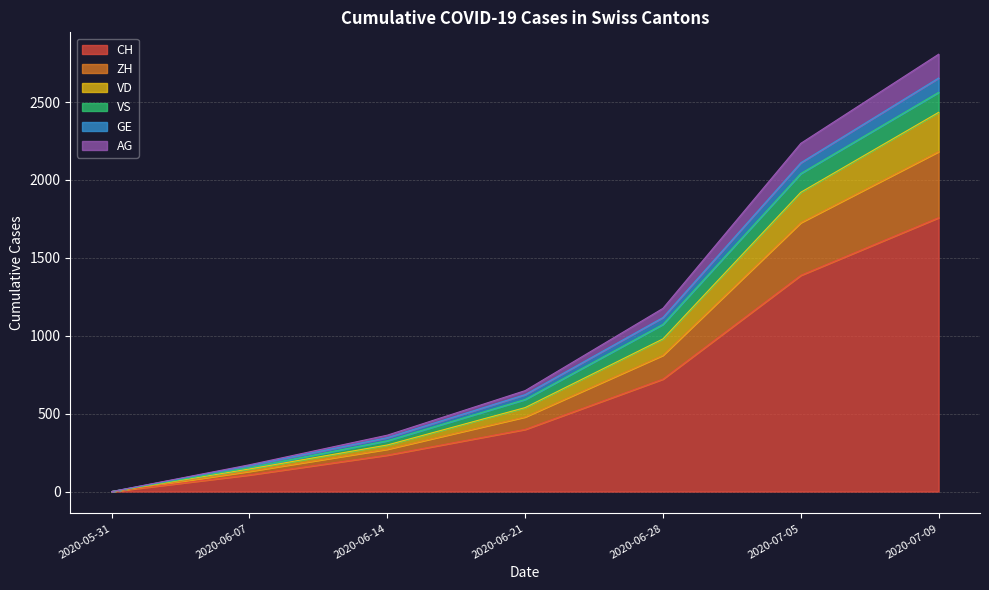

At which label does CH reach its peak?

2020-07-09